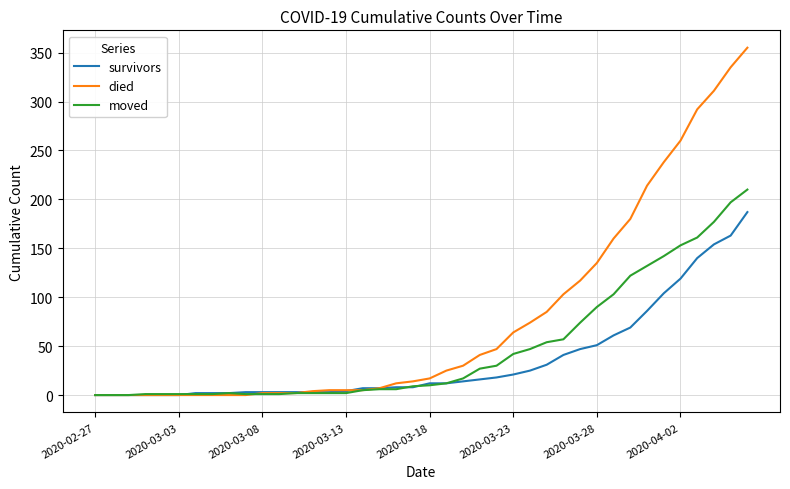

What are all the series names shown in the legend?

survivors, died, moved